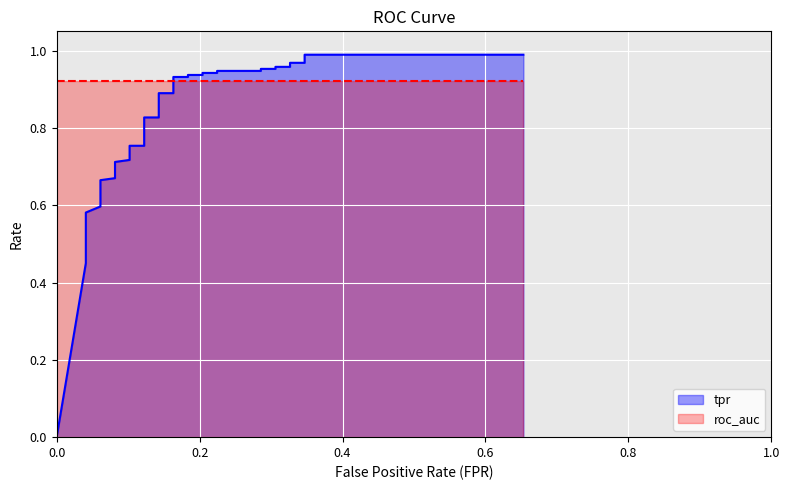

Where is the data nearest to the value 0?

fpr